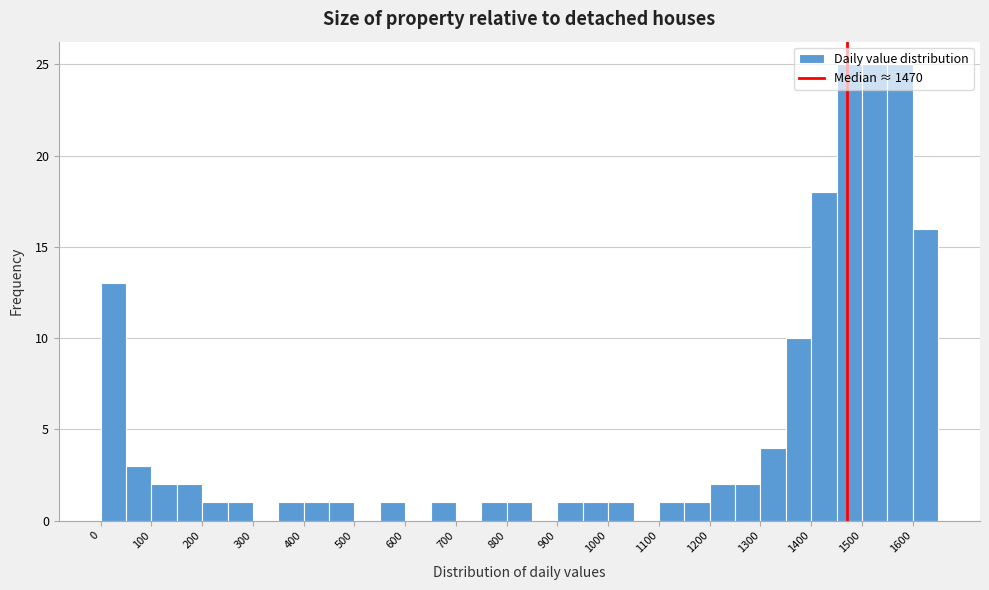

Reading left to right, list every bar in this chart as the range it spans on the x-axis followed by its height. The values are not printed on the chart, so give them approximately, as read against the axis.

0 to 50: 13
50 to 100: 3
100 to 150: 2
150 to 200: 2
200 to 250: 1
250 to 300: 1
300 to 350: 0
350 to 400: 1
400 to 450: 1
450 to 500: 1
500 to 550: 0
550 to 600: 1
600 to 650: 0
650 to 700: 1
700 to 750: 0
750 to 800: 1
800 to 850: 1
850 to 900: 0
900 to 950: 1
950 to 1000: 1
1000 to 1050: 1
1050 to 1100: 0
1100 to 1150: 1
1150 to 1200: 1
1200 to 1250: 2
1250 to 1300: 2
1300 to 1350: 4
1350 to 1400: 10
1400 to 1450: 18
1450 to 1500: 25
1500 to 1550: 25
1550 to 1600: 25
1600 to 1650: 16